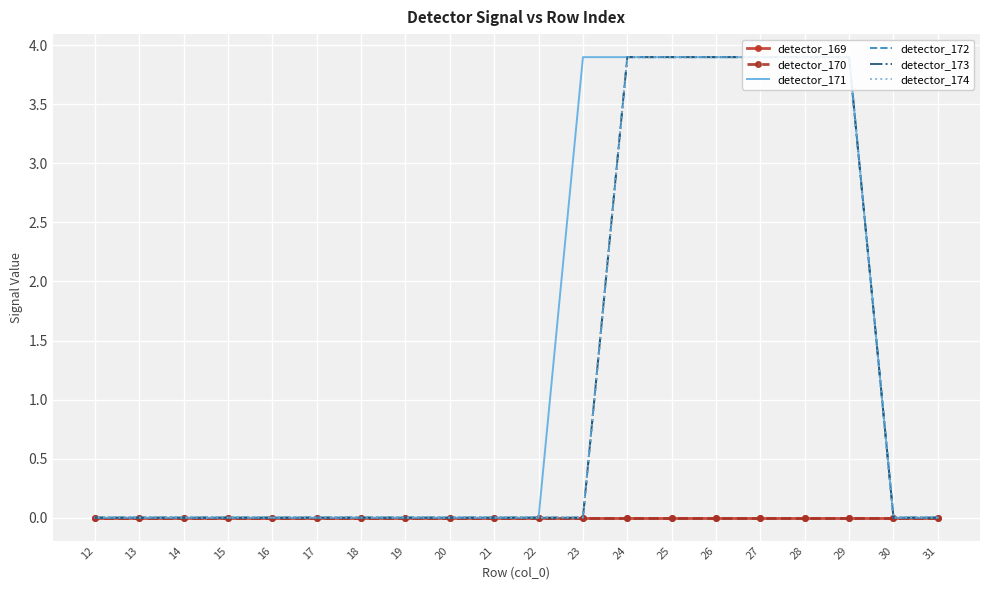

List the series in order of their peak value, lowest first.

detector_169, detector_170, detector_171, detector_172, detector_173, detector_174